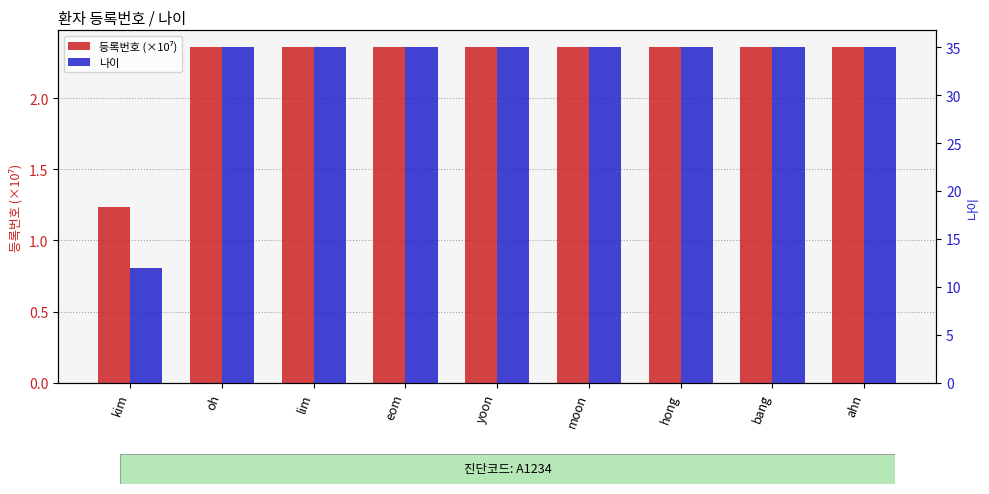

The 등록번호 (×10⁷) series shows 3.2 at moon. True or false?

False